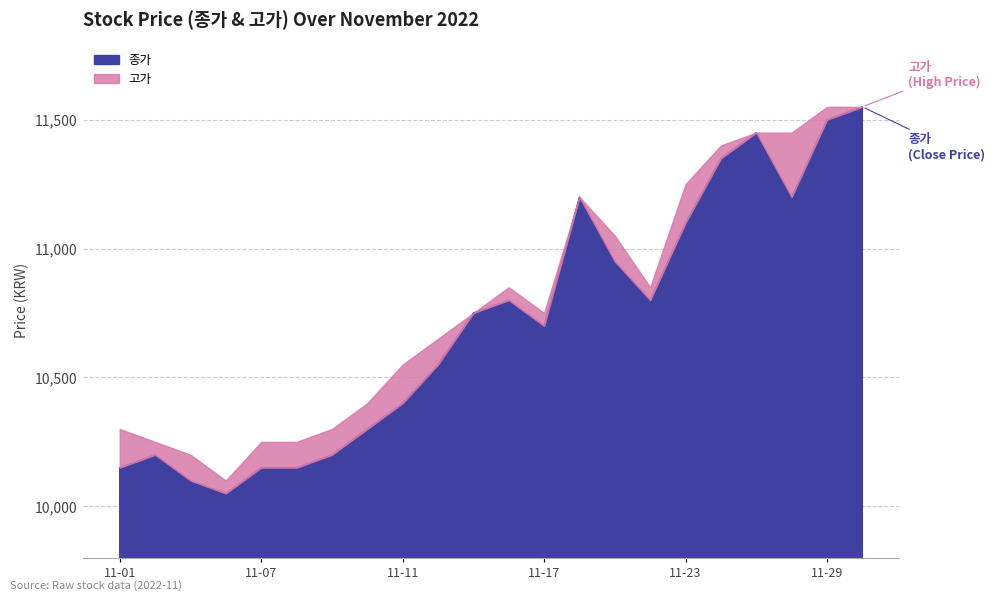

Is it true that 종가 equals 5550 at 2022-11-23?

False